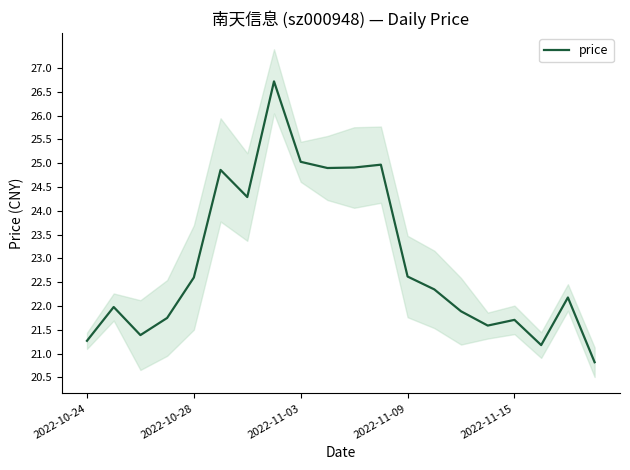

How many interior local valleys (lower than both neighbors) does the data have?

5